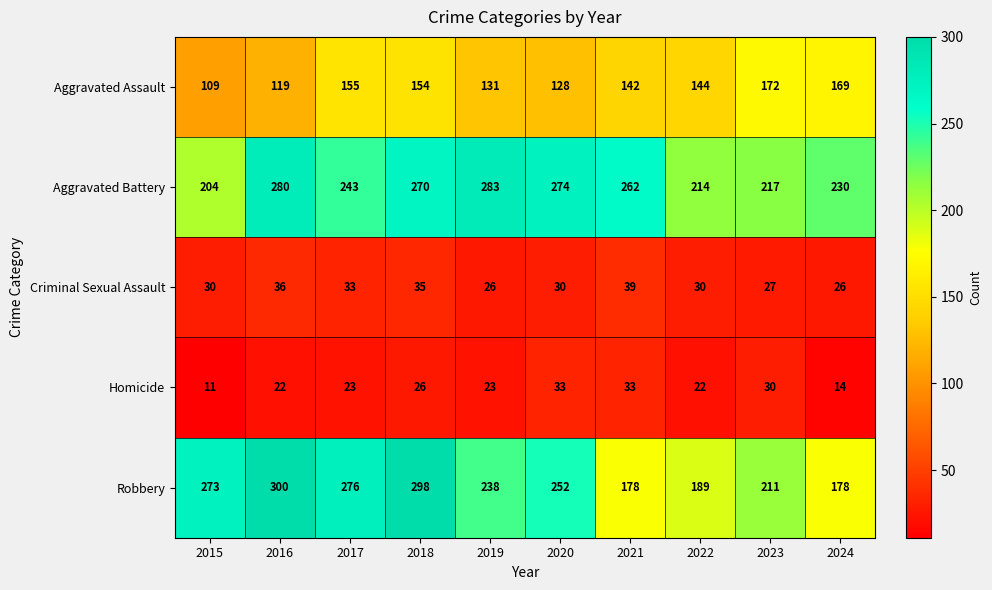

Where does the Robbery series first go above 252?

2015